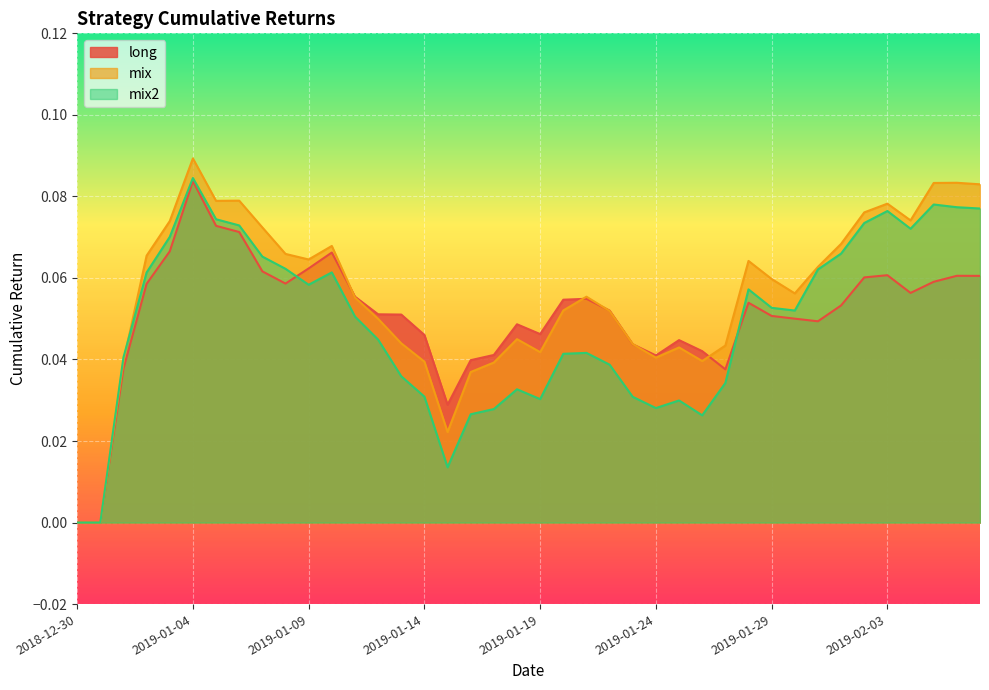

The long series shows 0.1 at 2019-01-13. True or false?

True